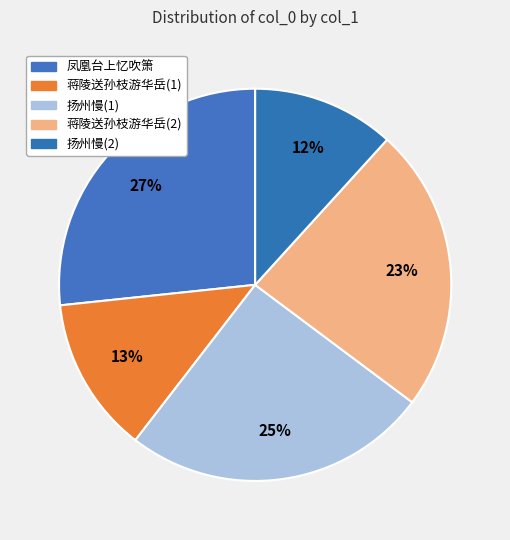

Count the number of slices in the pie.

5